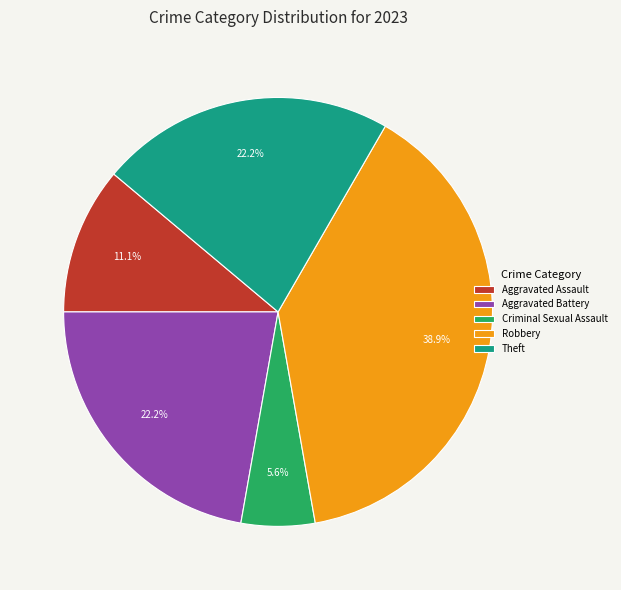

To the nearest percent, what percentage of the pie is Robbery?

39%